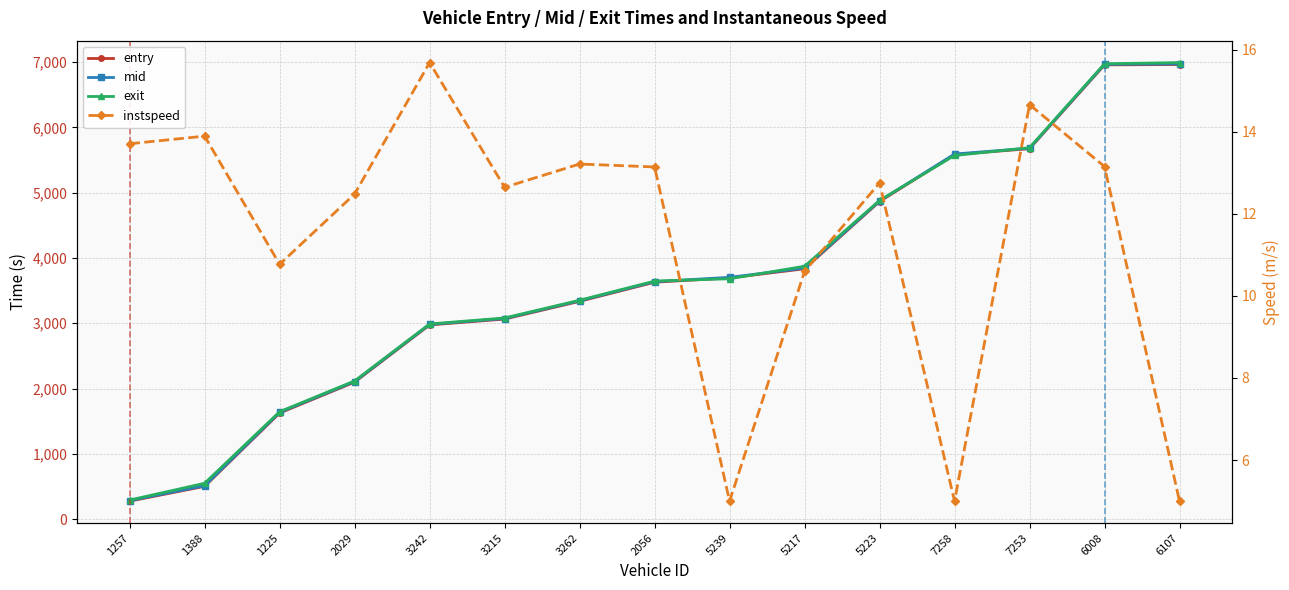

What is the average value of the exit series?

3689.3